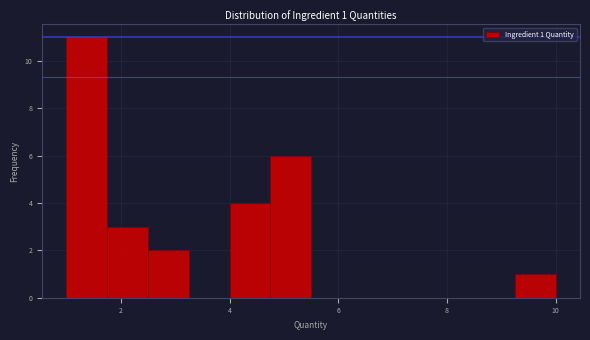

Around what value on the x-axis is the tallest bar? Give the approximate position of its centre, as read against the axis.

1.4